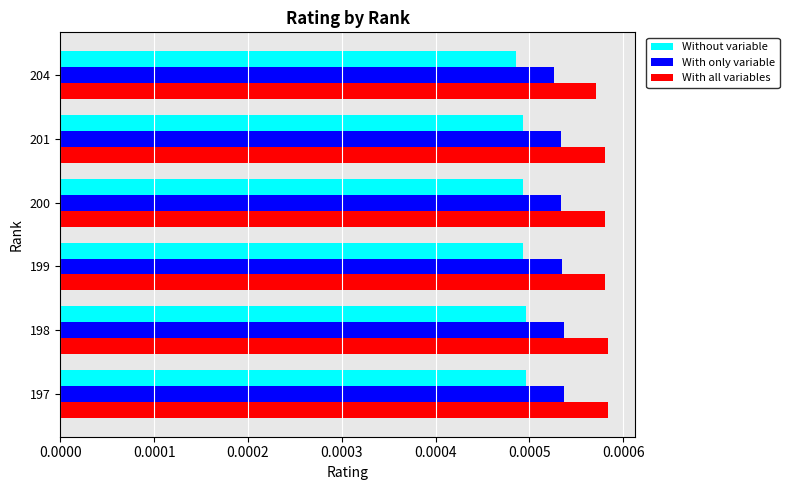

Which series has the largest total across all categories?

With all variables